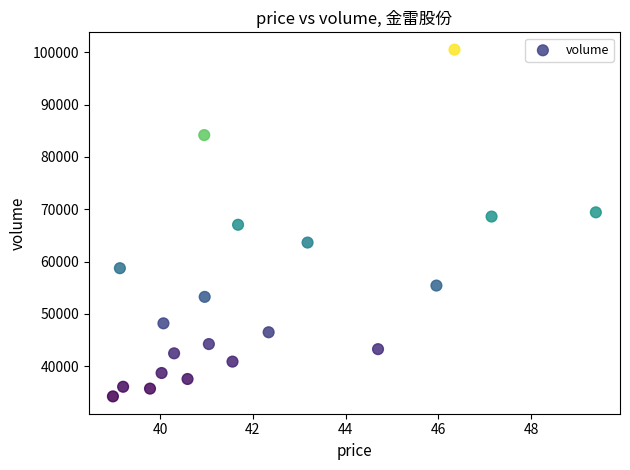

What is the range of Y values (max minus min)?

66230